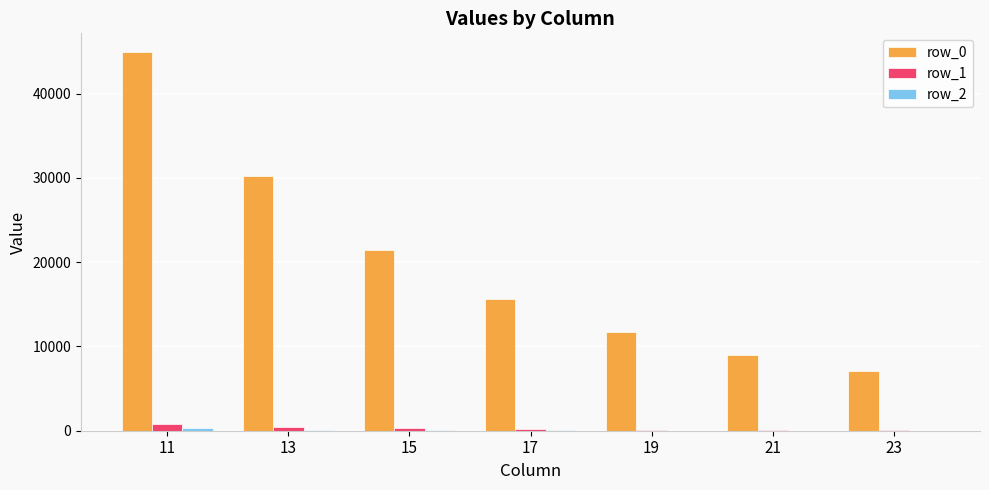

What is the greatest value displayed?

44902